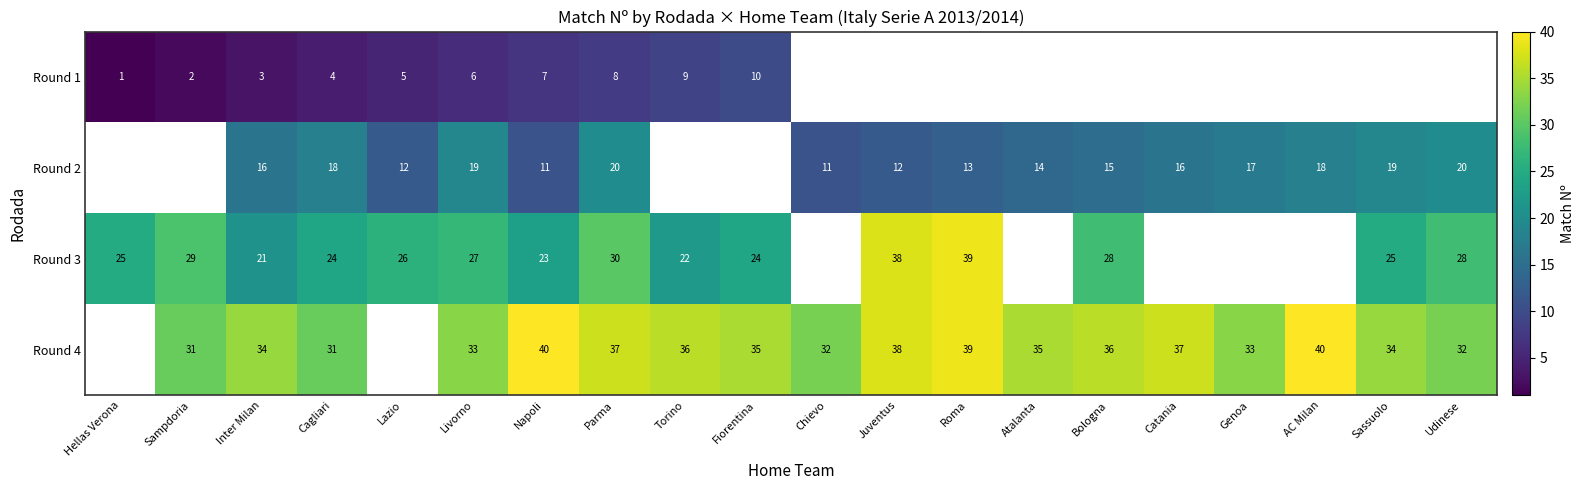

How many data points does each series have?

20